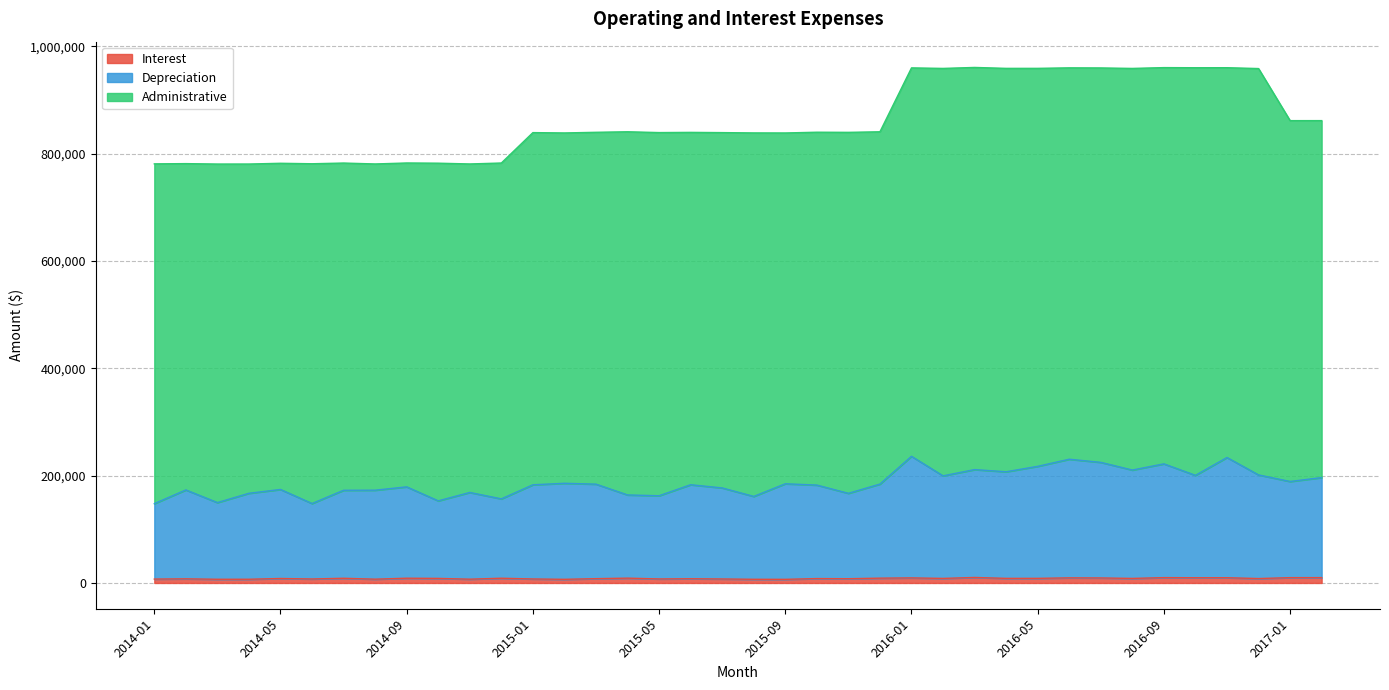

How many interior local peaks does the Depreciation series have?

12